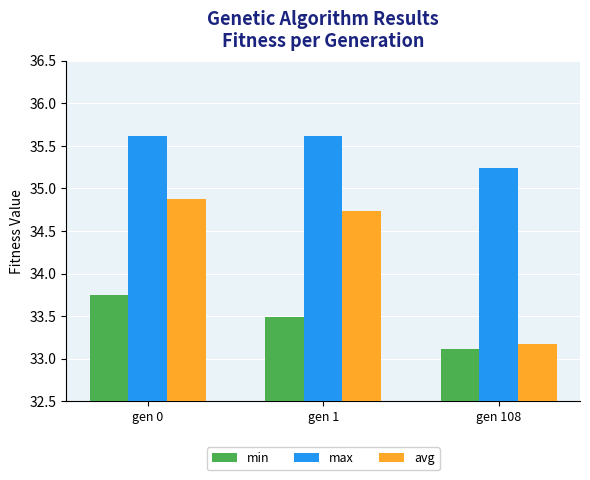

Which series has the largest total across all categories?

max